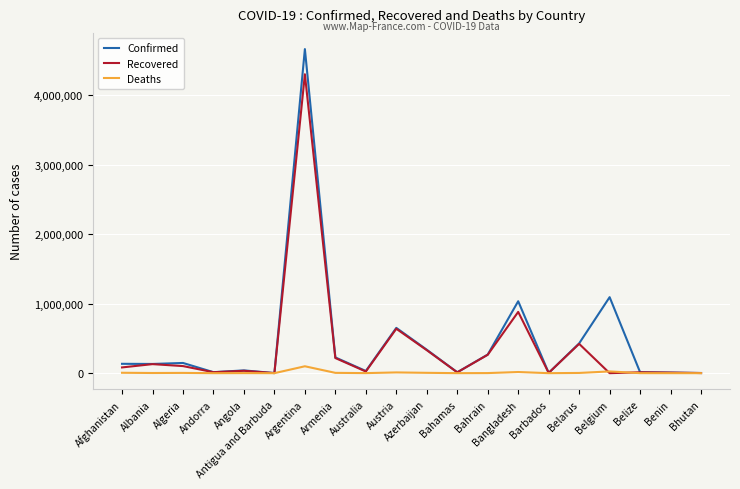

True or false: Recovered has a value of 286351 at Austria.

False